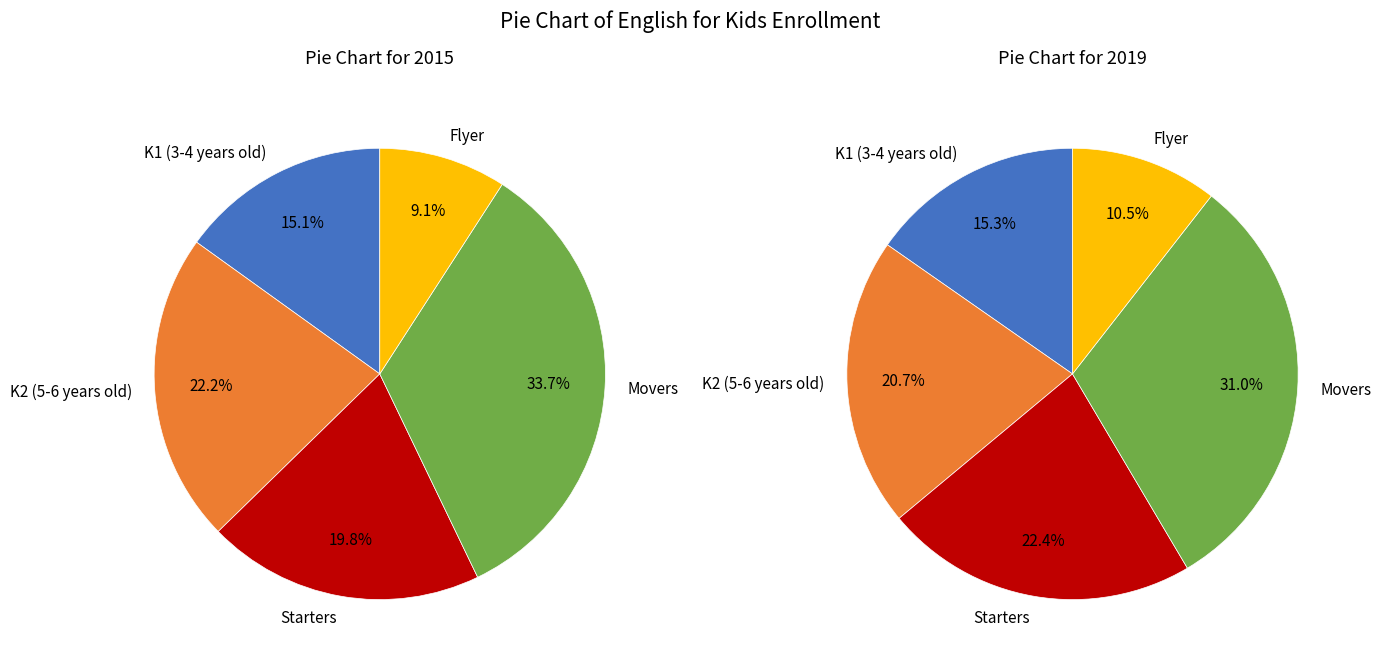

Rank the series at Flyer from lowest to highest value.

2015, 2019